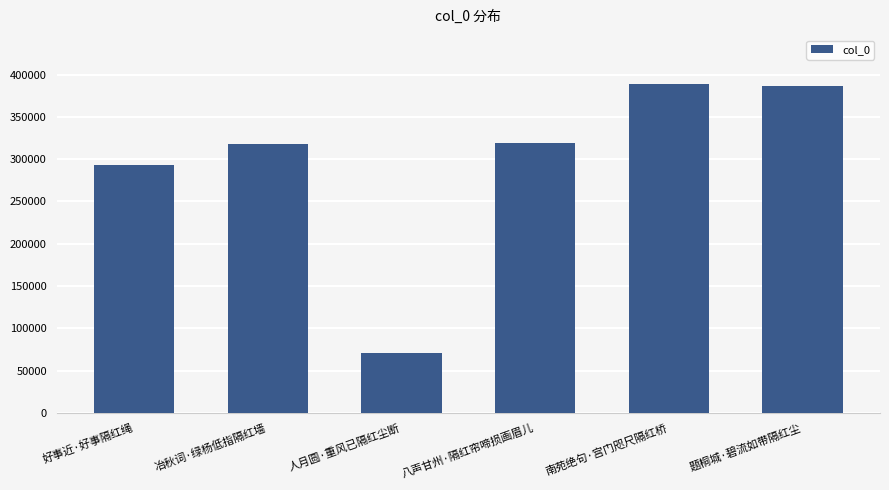

What is the approximate value at 好事近·好事隔红绳, to the nearest 10?

292650